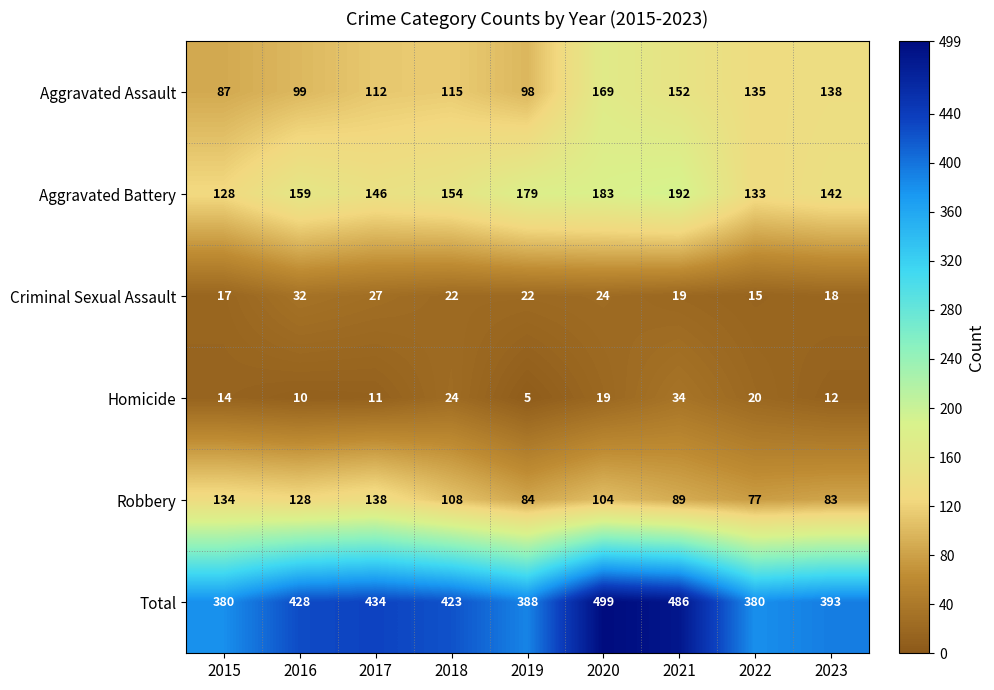

The Robbery series shows 83 at 2023. True or false?

True